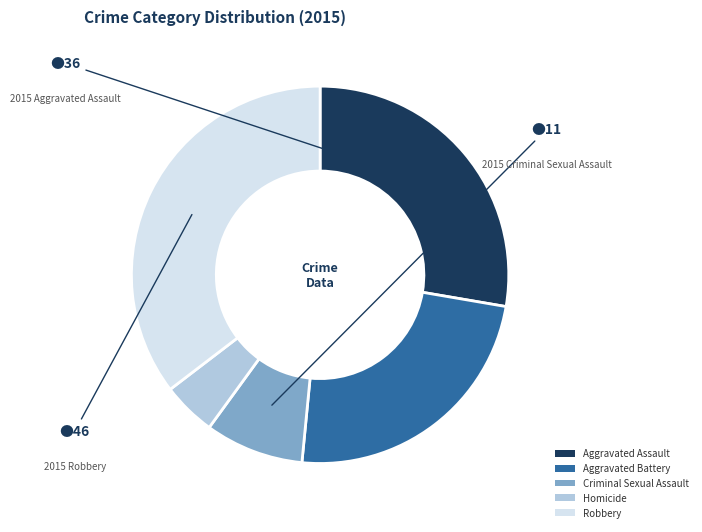

Rank the categories by value from lowest to highest.

Homicide, Criminal Sexual Assault, Aggravated Battery, Aggravated Assault, Robbery